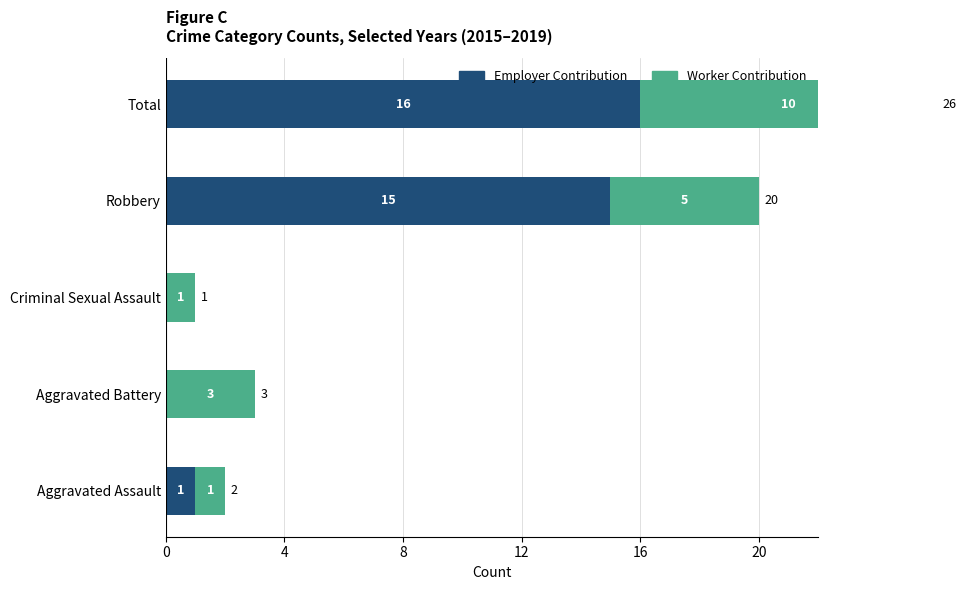

List the series in order of their overall mean, lowest first.

Worker Contribution, Employer Contribution